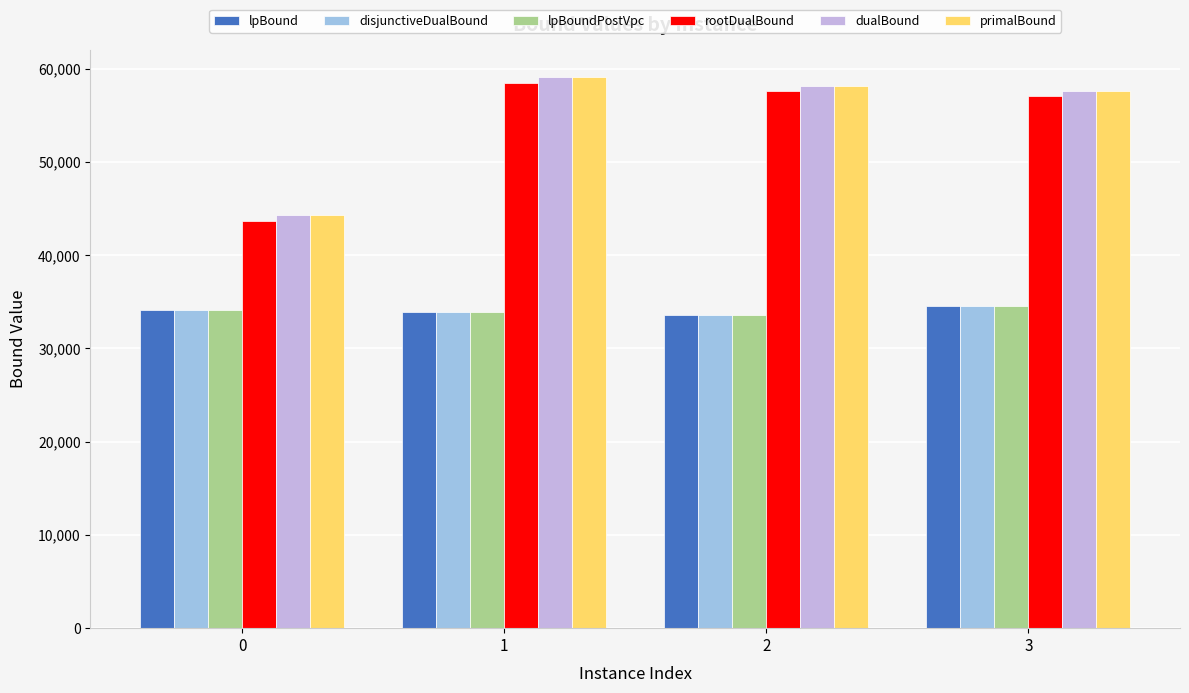

What is the value of the lpBound bar at the 2nd from the left?

33948.6